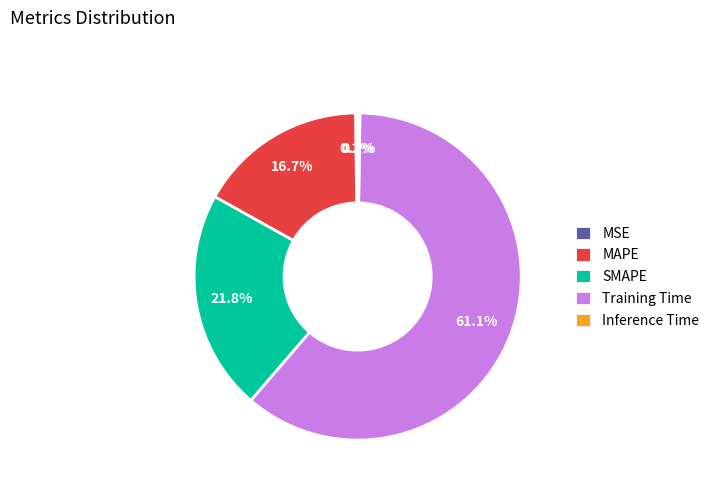

Combined, do SMAPE and Training Time account for over 50%?

Yes